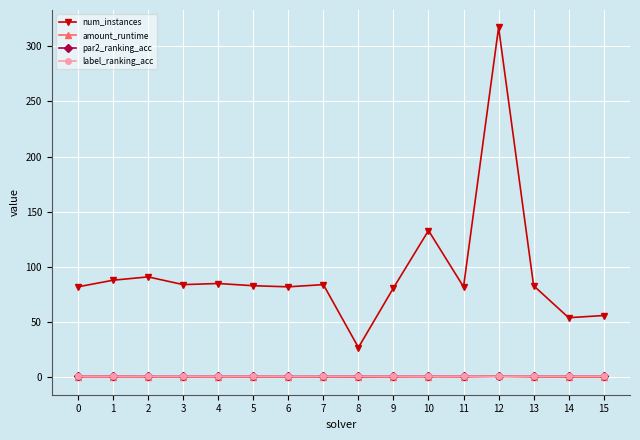

What is the difference between the highest and lowest values at 1?

87.8